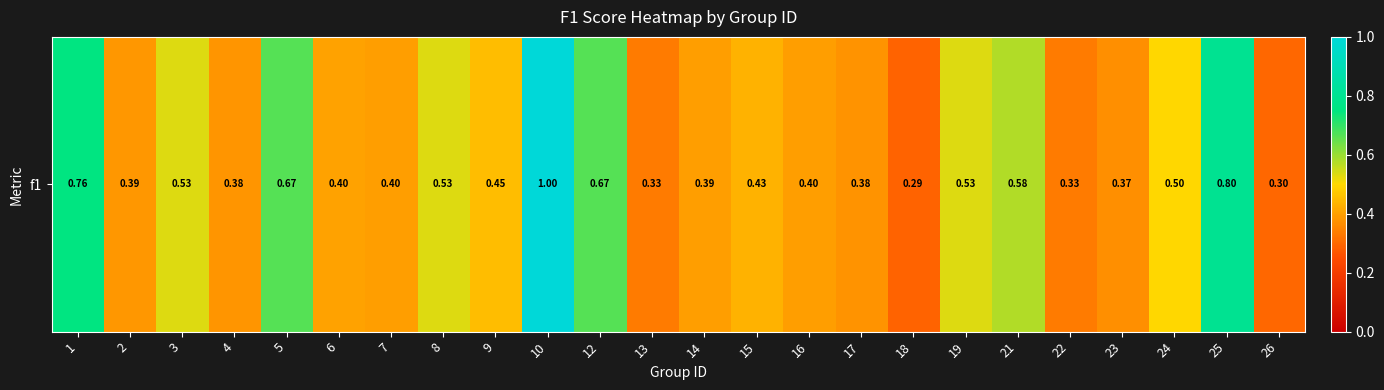

What is the change in value from 6 to 22?

-0.1